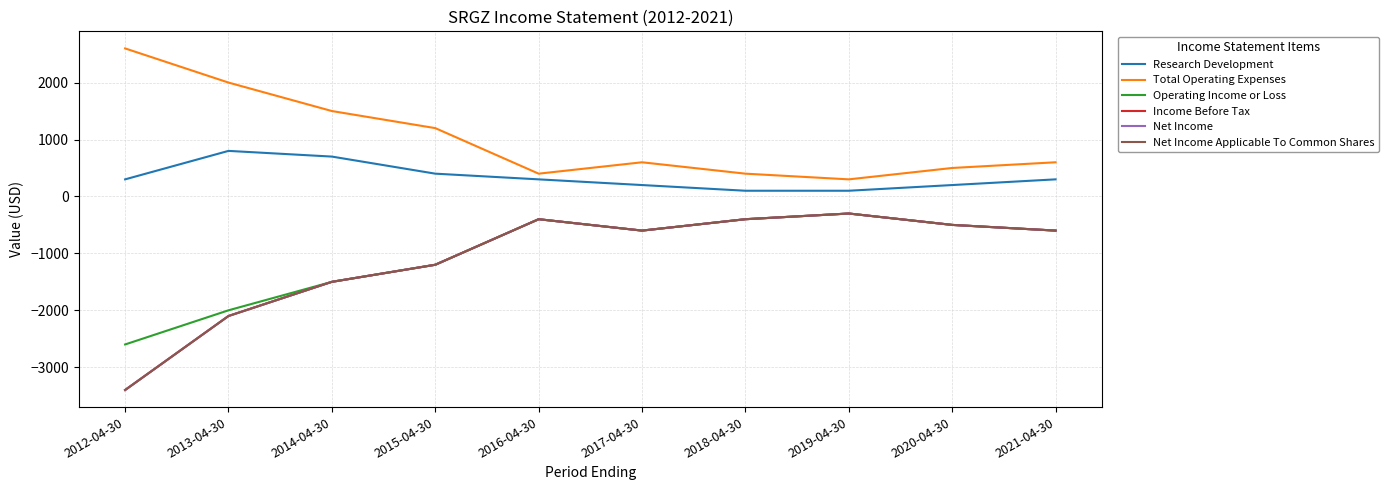

Between 2012-04-30 and 2013-04-30, which is larger?

2013-04-30